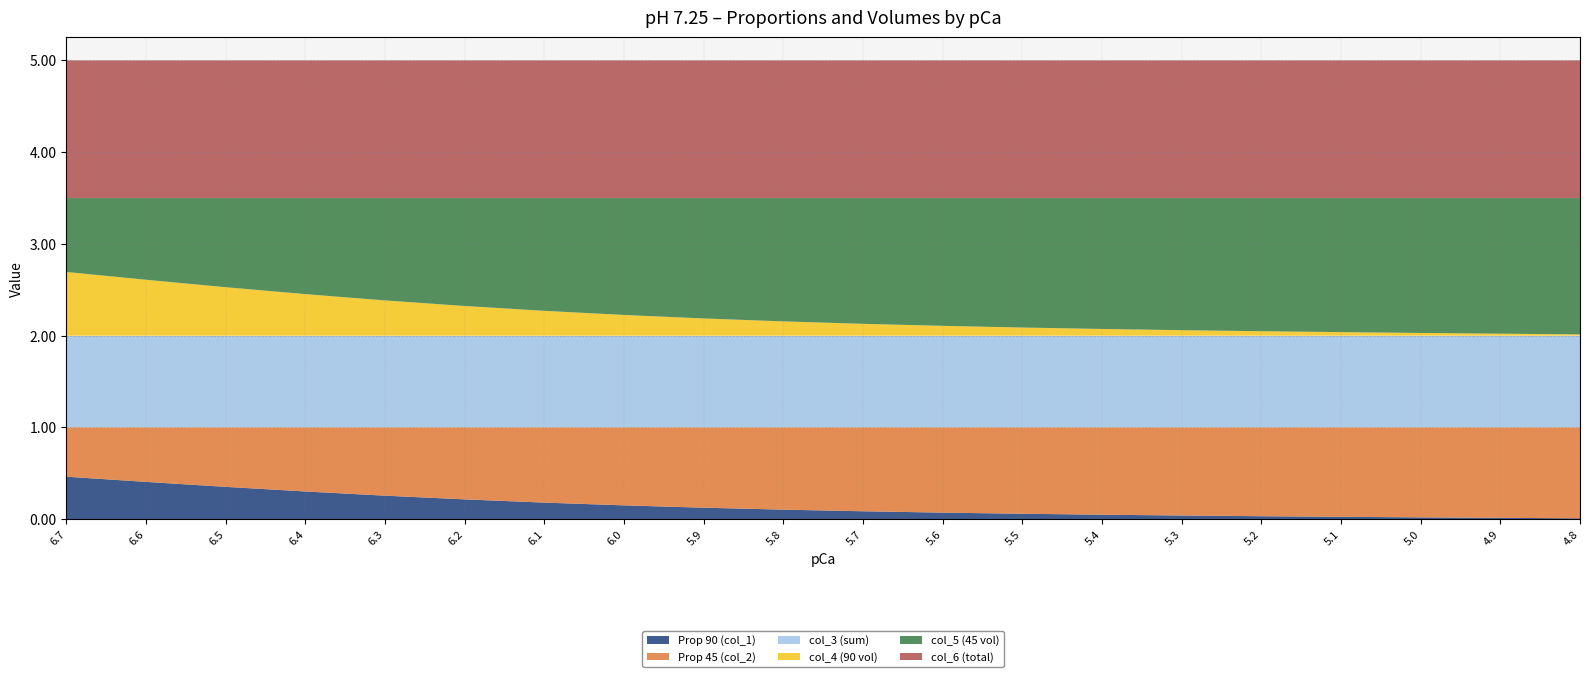

Reading left to right, list all the values displayed in this chart.

Prop 90 (col_1): 0.5	0.4	0.4	0.3	0.3	0.2	0.2	0.2	0.1	0.1	0.1	0.1	0.1	0.0	0.0	0.0	0.0	0.0	0.0	0.0
Prop 45 (col_2): 0.5	0.6	0.6	0.7	0.7	0.8	0.8	0.8	0.9	0.9	0.9	0.9	0.9	1.0	1.0	1.0	1.0	1.0	1.0	1.0
col_3 (sum): 1.0	1.0	1.0	1.0	1.0	1.0	1.0	1.0	1.0	1.0	1.0	1.0	1.0	1.0	1.0	1.0	1.0	1.0	1.0	1.0
col_4 (90 vol): 0.7	0.6	0.5	0.5	0.4	0.3	0.3	0.2	0.2	0.2	0.1	0.1	0.1	0.1	0.1	0.0	0.0	0.0	0.0	0.0
col_5 (45 vol): 0.8	0.9	1.0	1.0	1.1	1.2	1.2	1.3	1.3	1.3	1.4	1.4	1.4	1.4	1.4	1.5	1.5	1.5	1.5	1.5
col_6 (total): 1.5	1.5	1.5	1.5	1.5	1.5	1.5	1.5	1.5	1.5	1.5	1.5	1.5	1.5	1.5	1.5	1.5	1.5	1.5	1.5